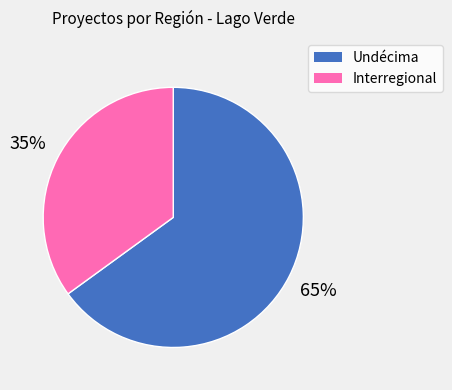

To the nearest percent, what is the difference between the largest and smallest slice percentages?

30%